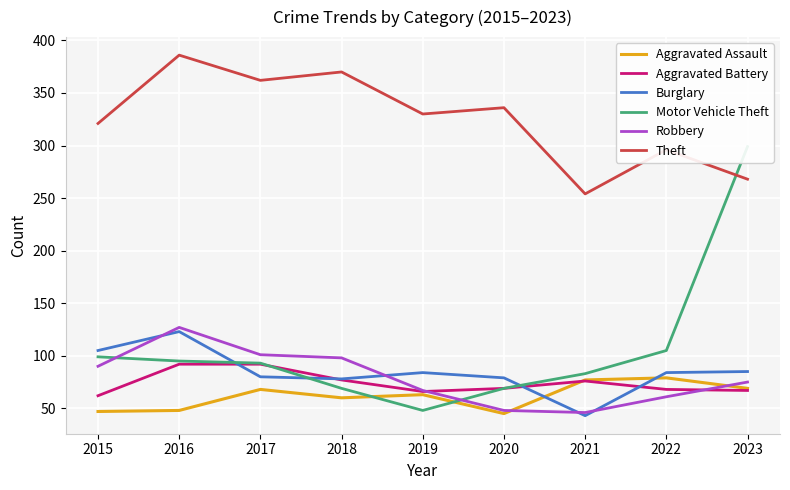

List the series in order of their peak value, lowest first.

Aggravated Assault, Aggravated Battery, Burglary, Robbery, Motor Vehicle Theft, Theft